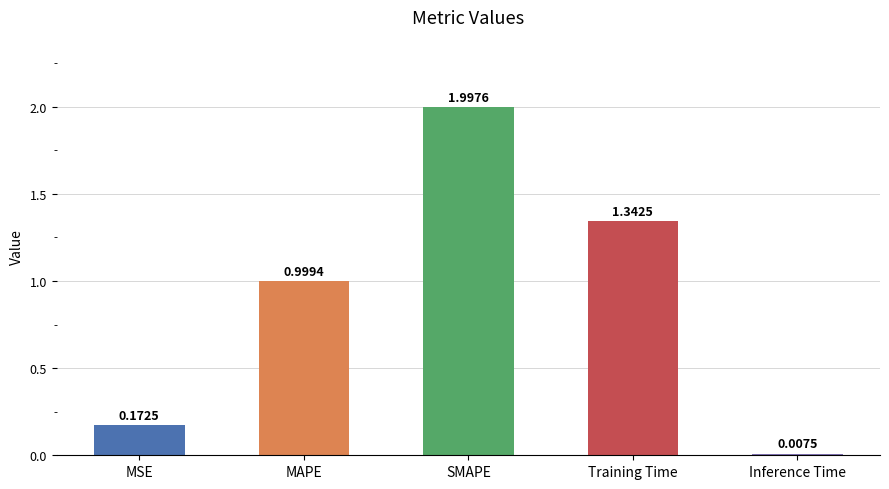

What is the average value?

0.9